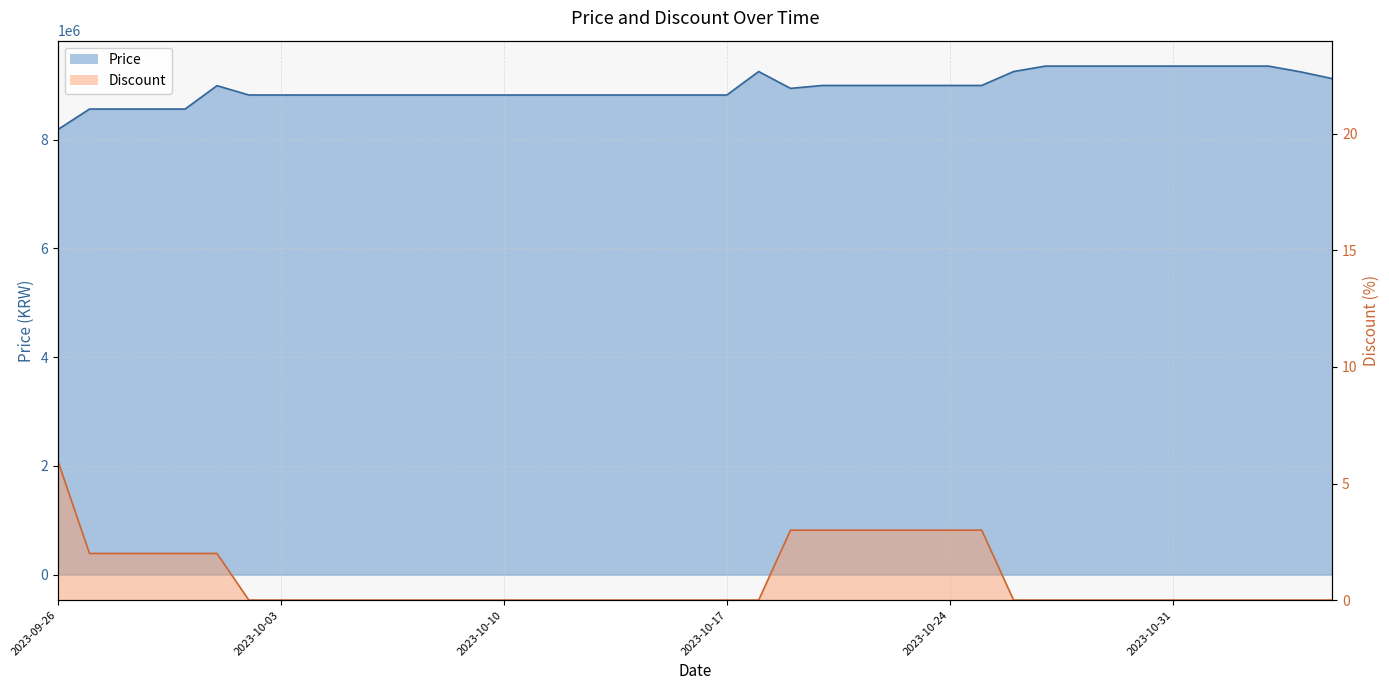

List the series in order of their peak value, lowest first.

Discount, Price